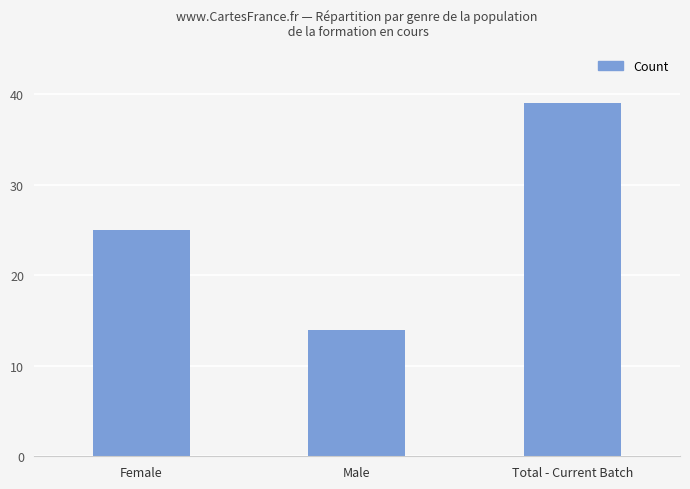

What is the sum of the values at Male and Total - Current Batch?

53